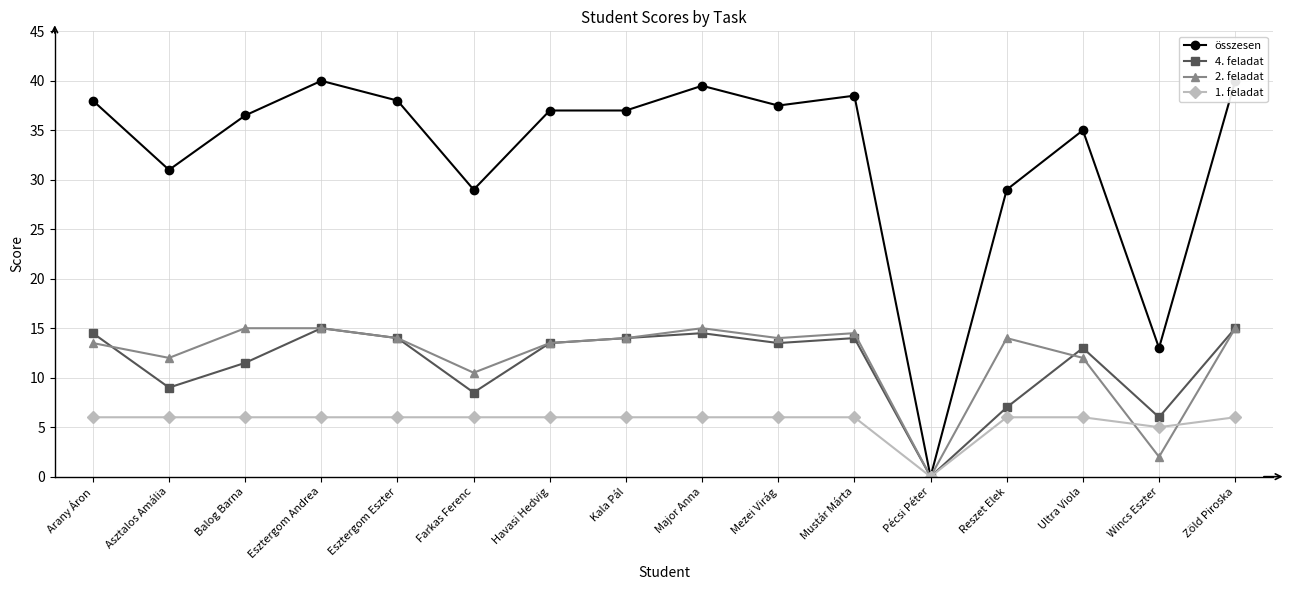

What is the label of the 3rd point from the right?

Ultra Viola